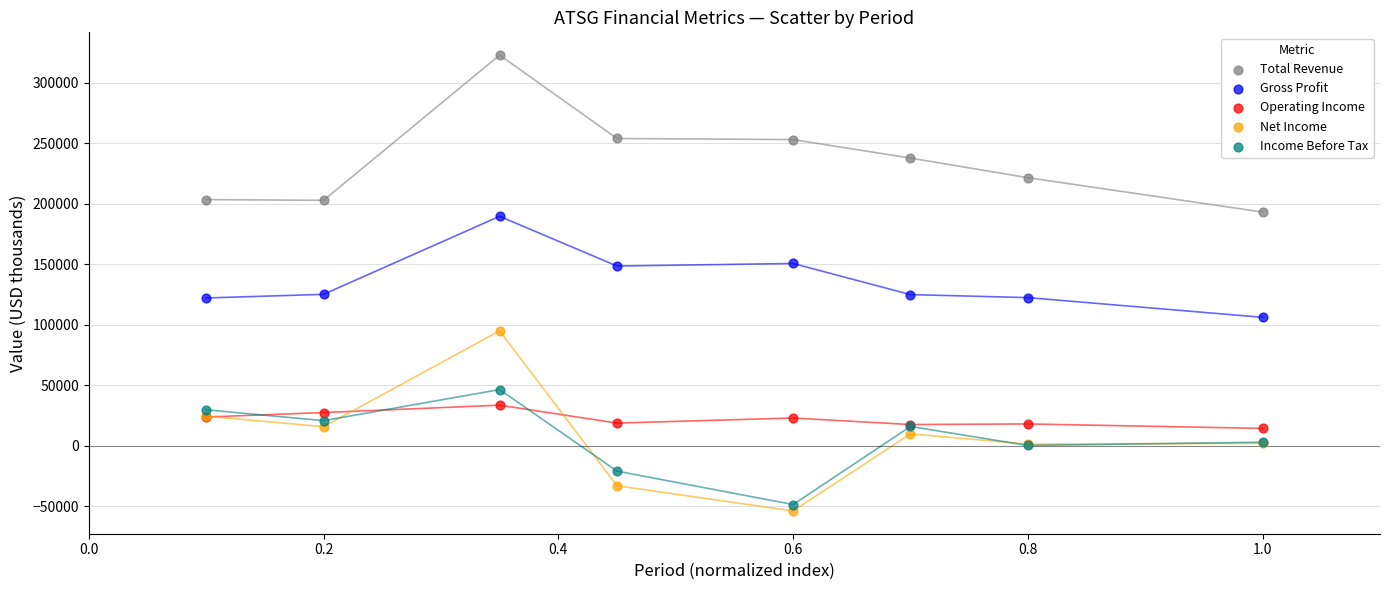

Which series contains the highest Y value?

Total Revenue